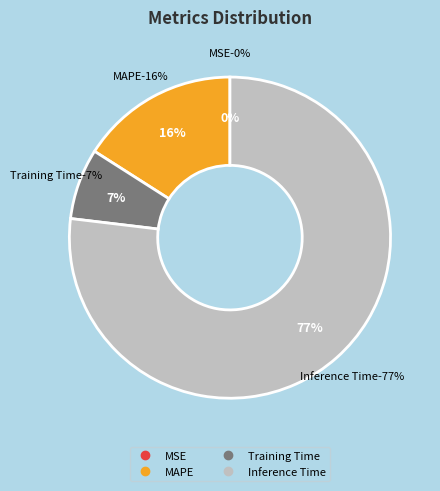

Which has a higher value, MSE or Inference Time?

Inference Time